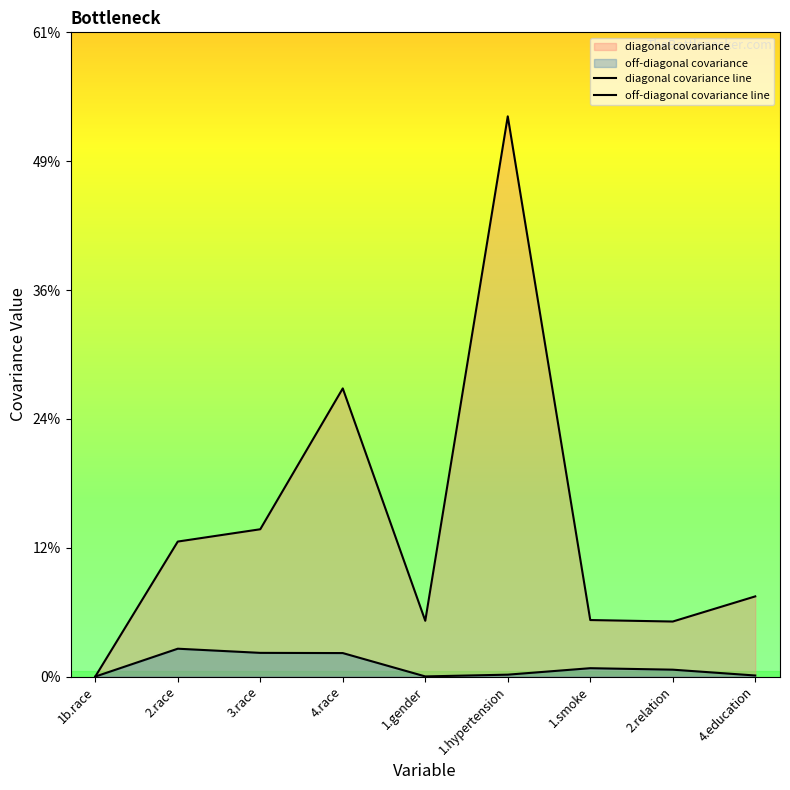

What are all the series names shown in the legend?

diagonal covariance line, off-diagonal covariance line